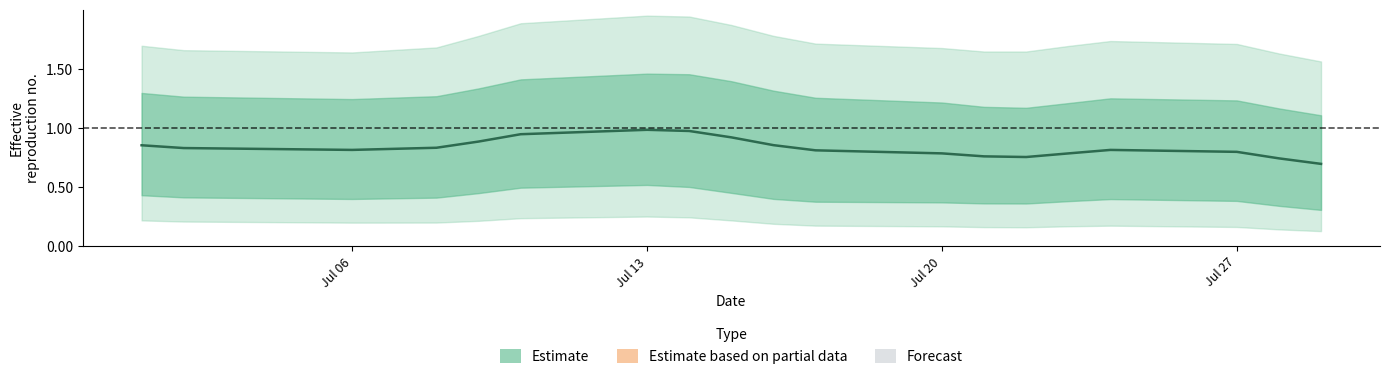

How many points are higher than both their immediate neighbors (excluding endpoints)?

2